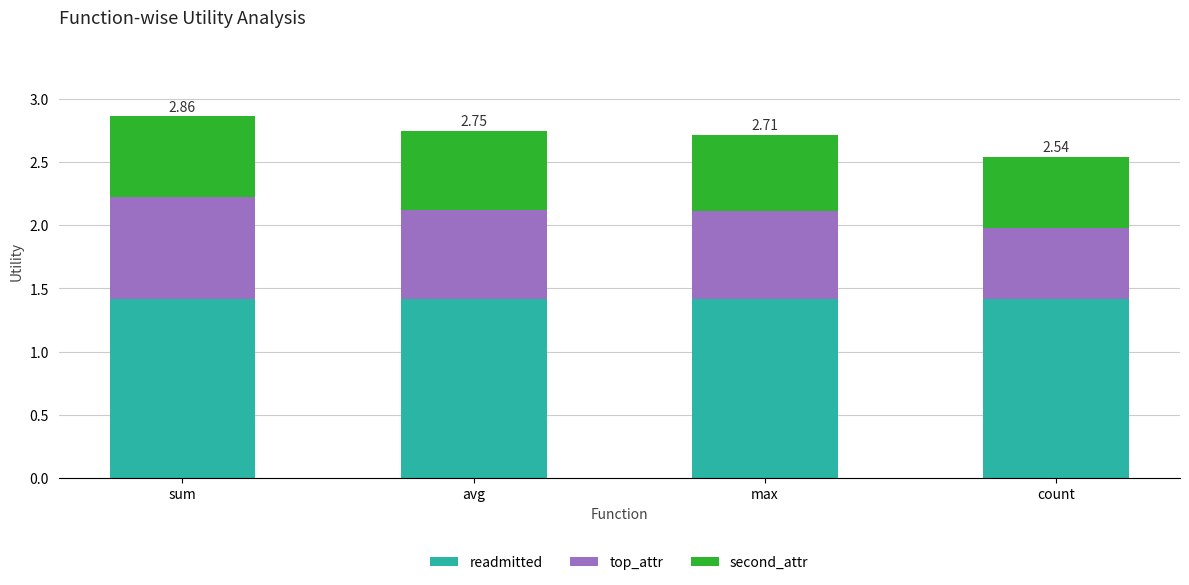

What is the sum of the readmitted values at max and avg?

2.8